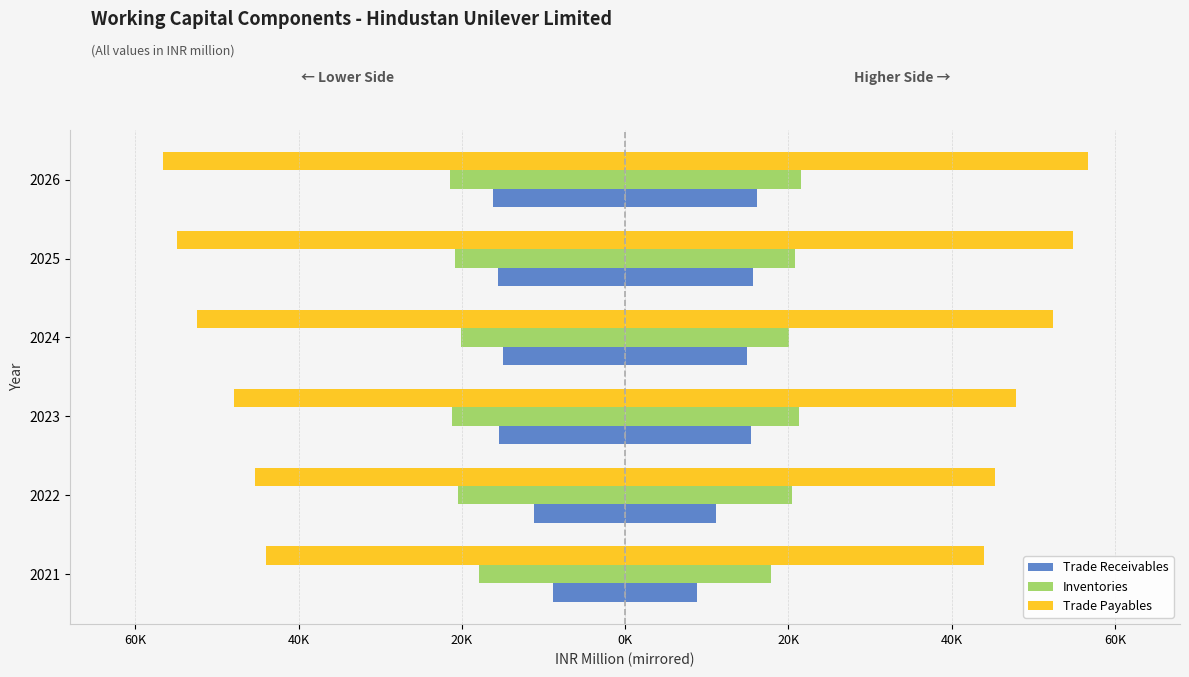

Which series has the widest spread of values?

Trade Payables